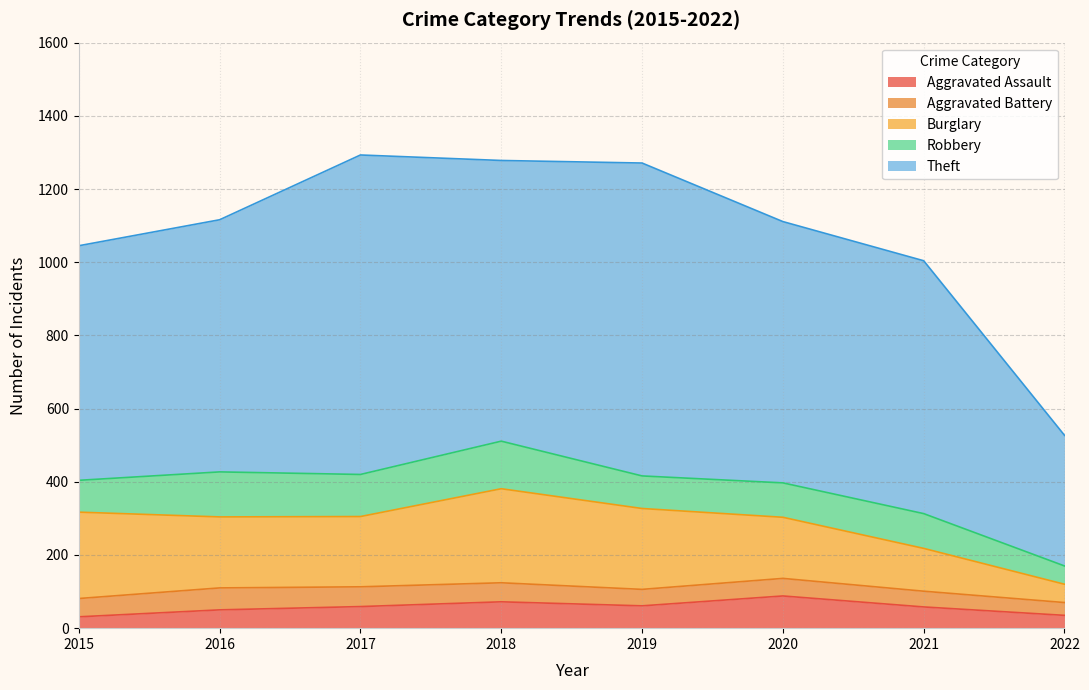

Is it true that Burglary equals 270 at 2016?

False